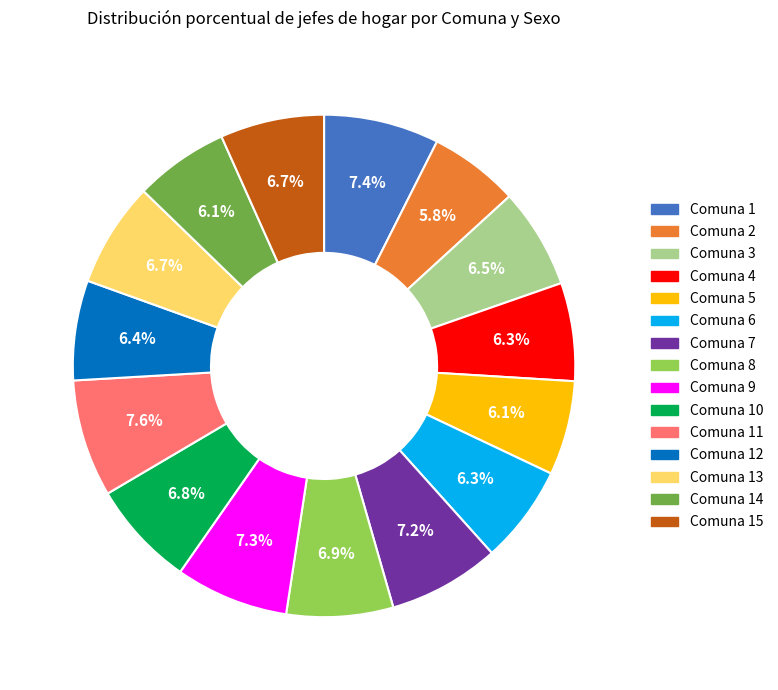

Is there any slice that represents more than half of the pie?

No